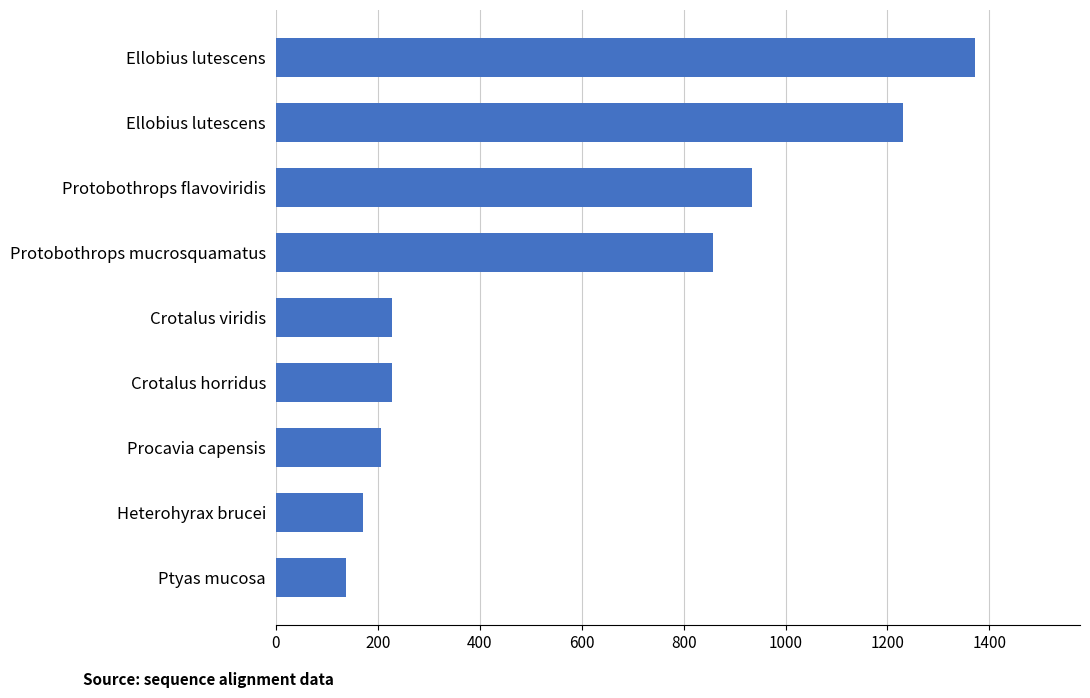

How many data points are less than 228?

3